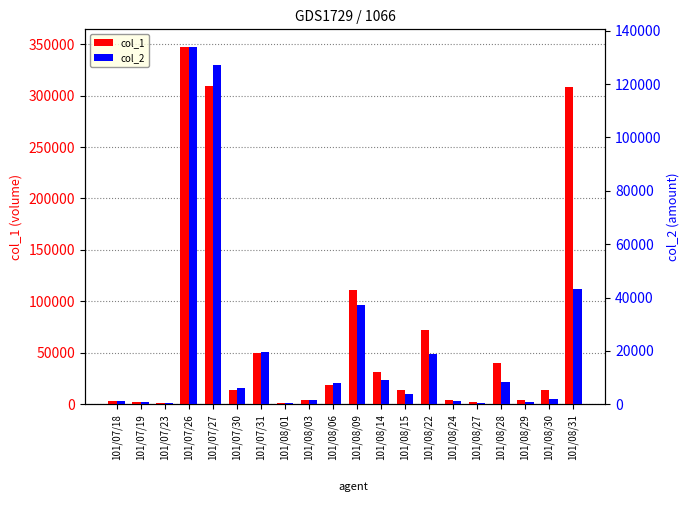

True or false: col_1 has a value of 591 at 101/08/27.

False